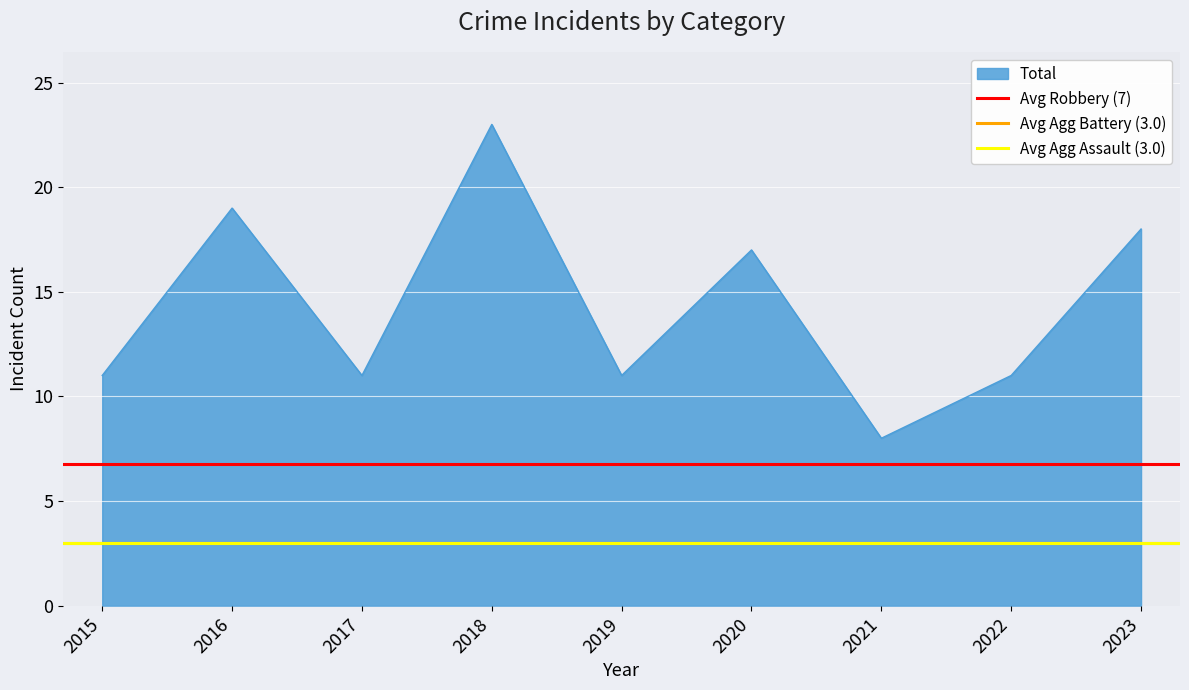

What is the lowest value of the Avg Robbery (7) series?

6.8